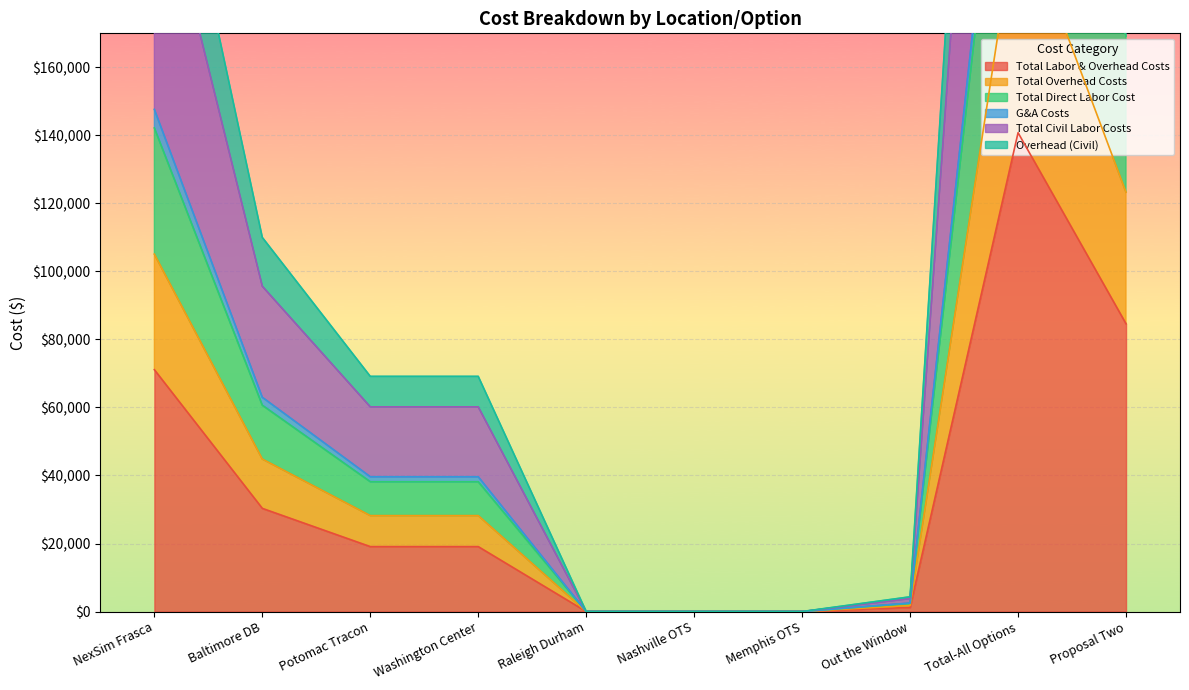

Which series has the largest total across all categories?

Overhead (Civil)